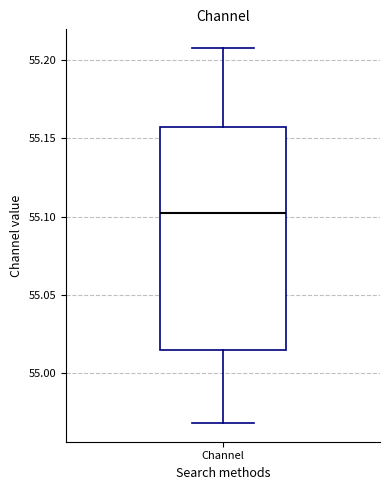

Transcribe this box plot: give where the median line is, the range the box spans, and where the two whiskers end, as read against the y-axis. The values are not printed on the chart, so give them approximately, as read against the axis.

median 55.100, box 55.015 to 55.155, whiskers 54.970 to 55.210